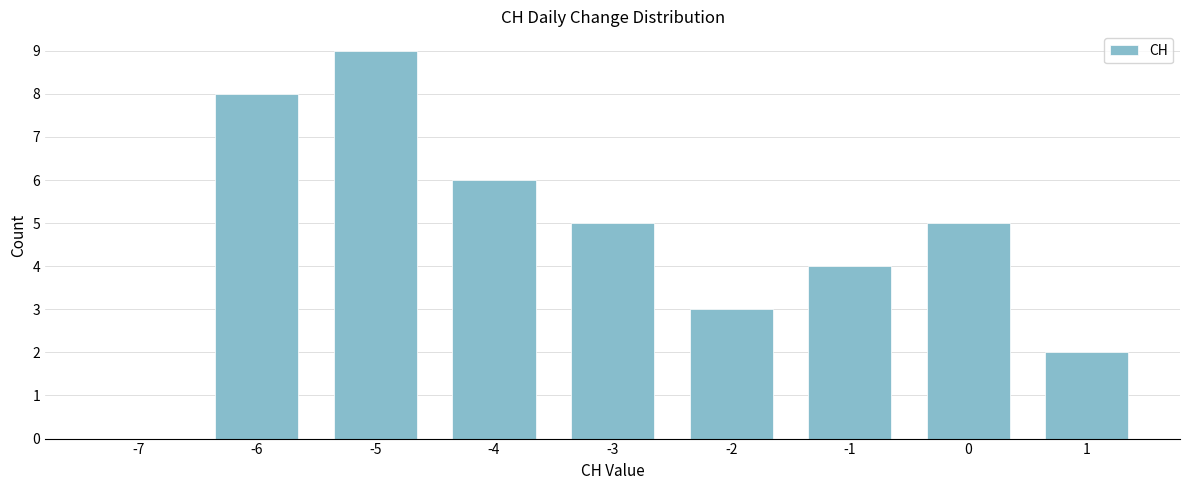

Reading right to left, list all the values displayed in this chart.

1=2	0=5	-1=4	-2=3	-3=5	-4=6	-5=9	-6=8	-7=0